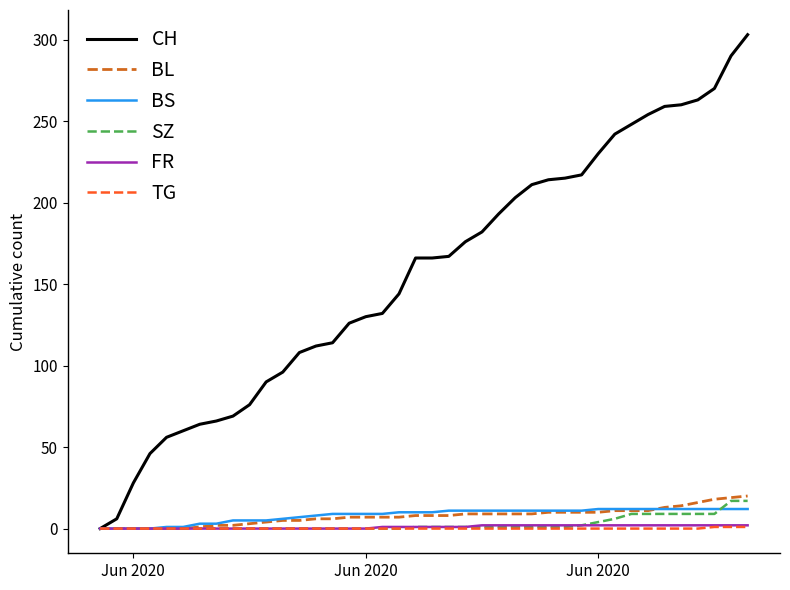

Which series has the largest range (max minus min)?

CH